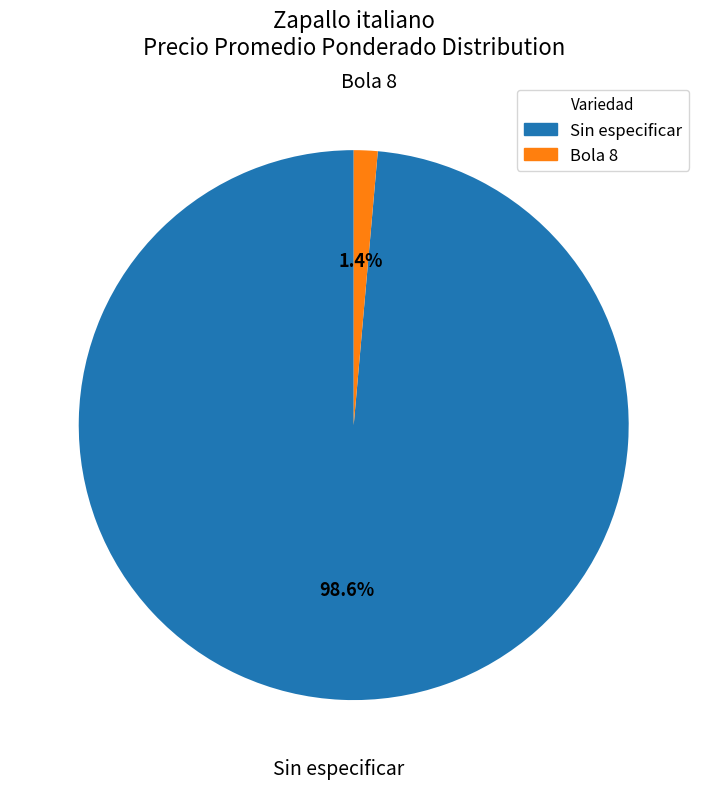

To the nearest percent, what is the difference between the largest and smallest slice percentages?

97%